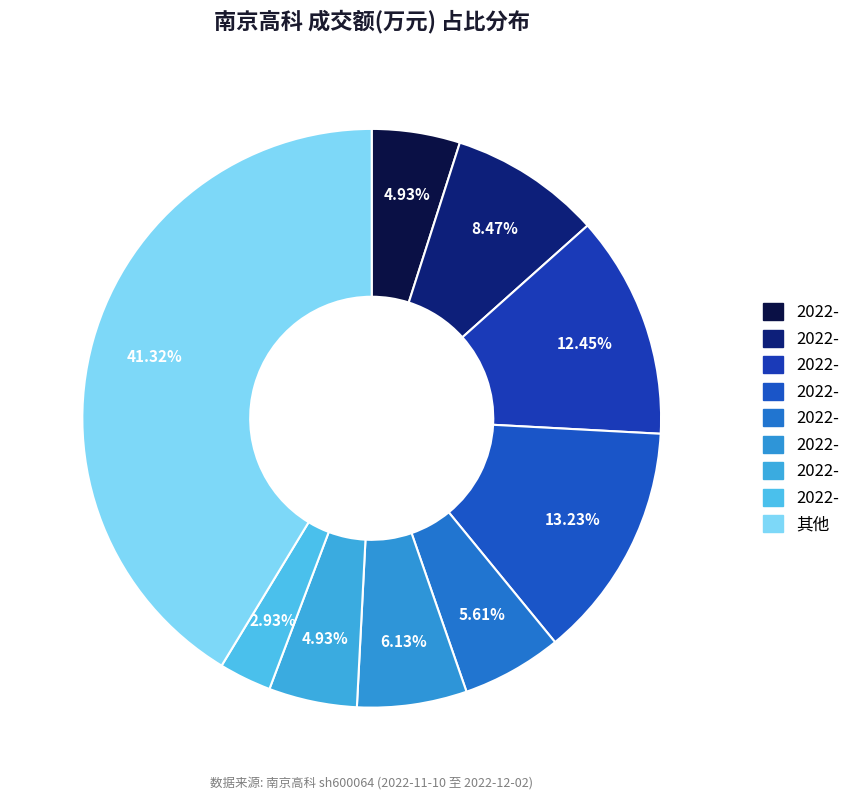

How many segments does this pie chart have?

9